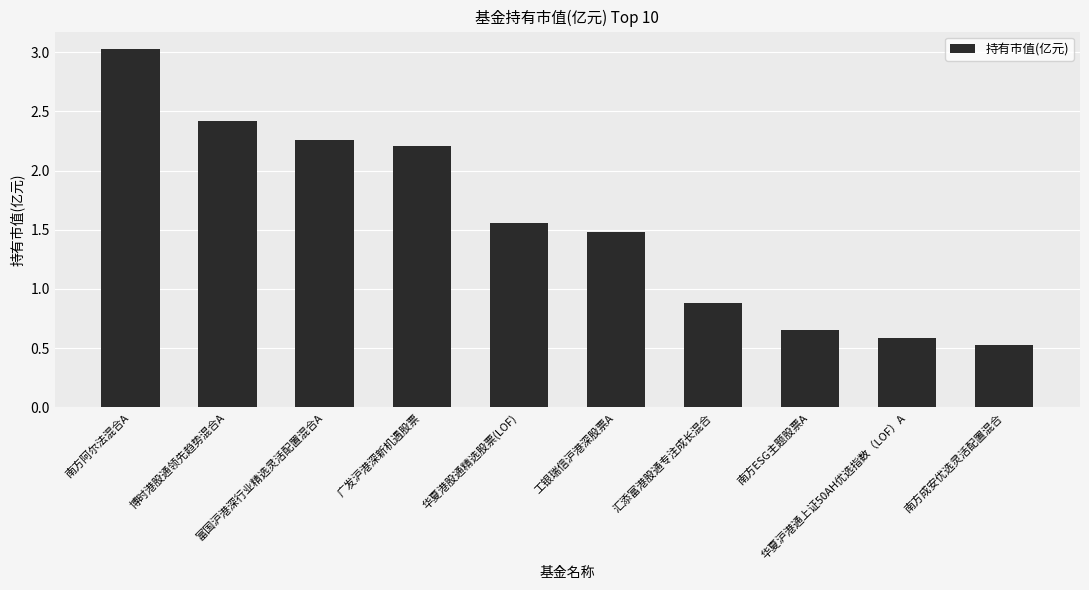

What is the difference between the second highest and second lowest values?

1.8